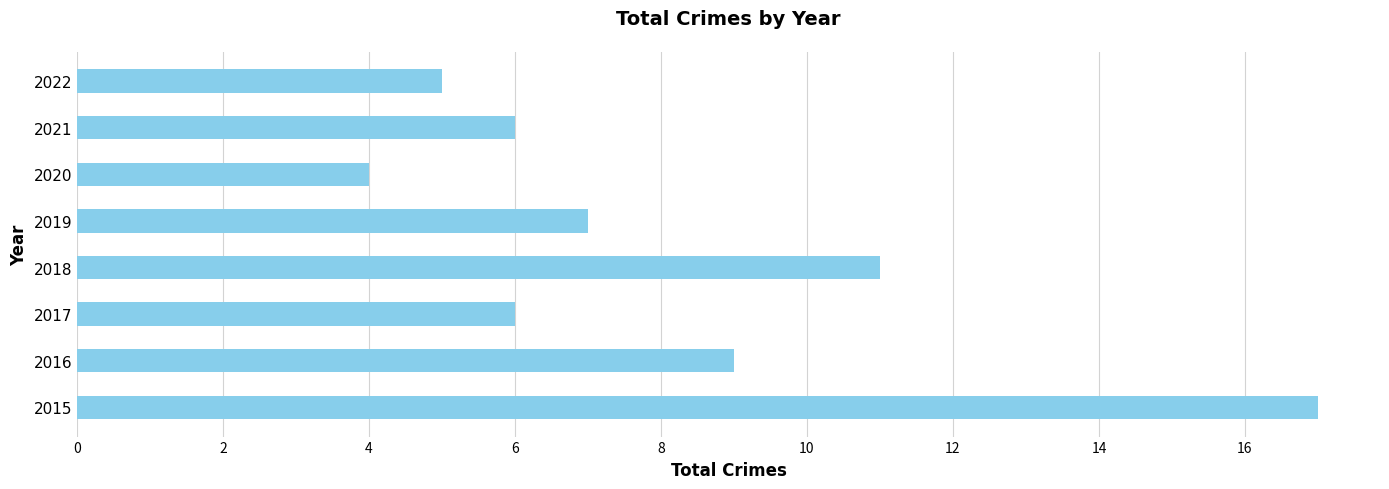

Reading bottom to top, list all the values displayed in this chart.

17	9	6	11	7	4	6	5